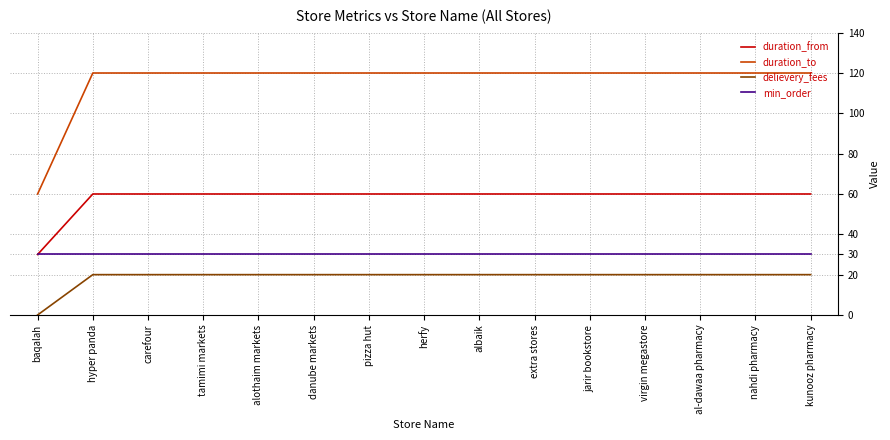

What is the total value across all series at pizza hut?

230